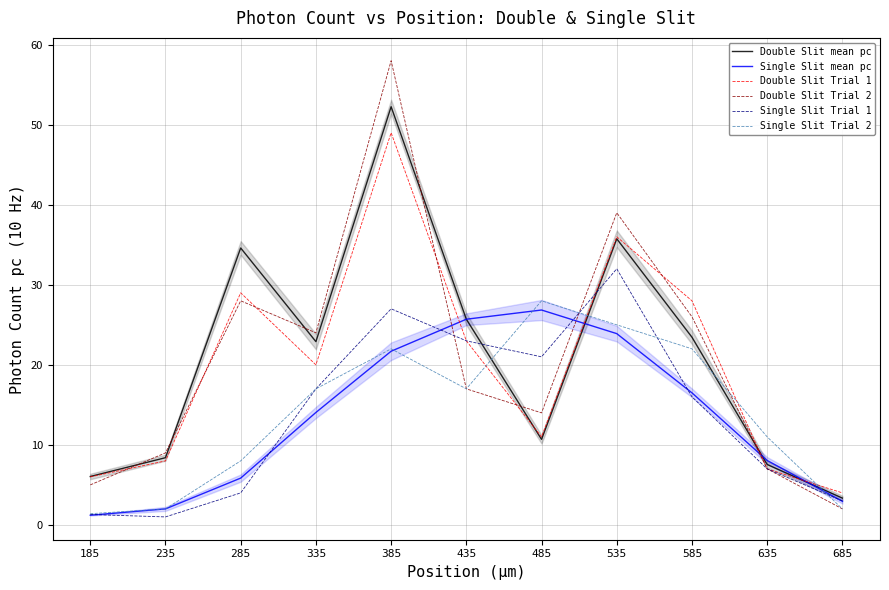

Where is the first local maximum for Double Slit Trial 2?

285